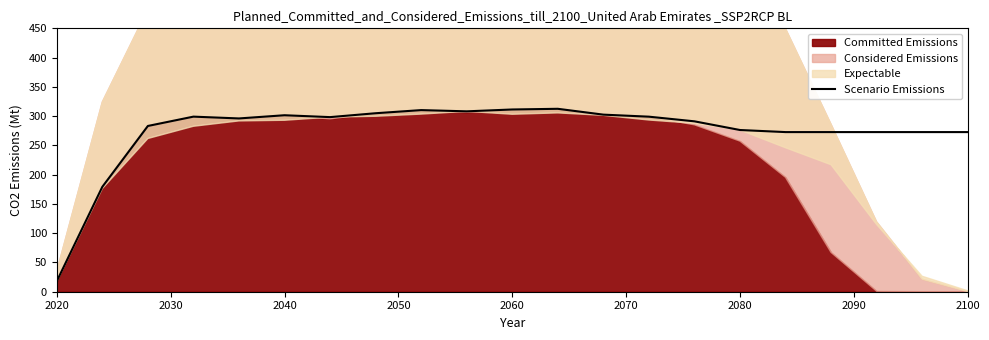

Count the number of categories in the chart.

21